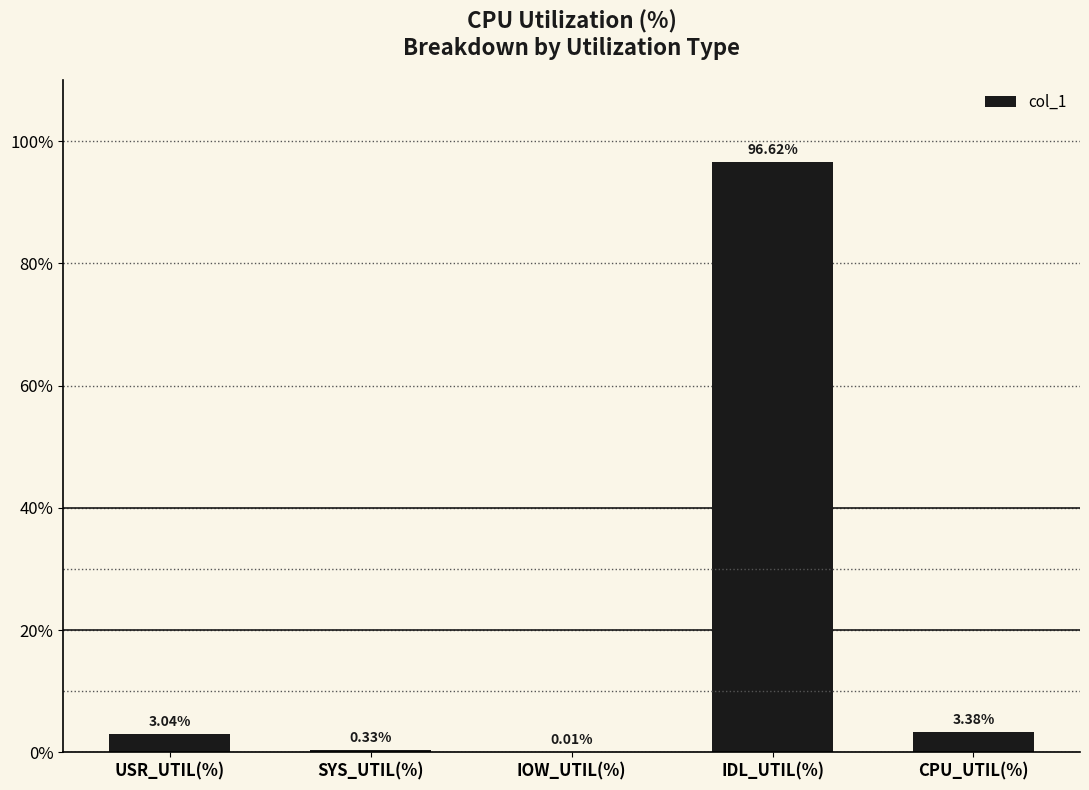

Are the bars grouped side by side (vs. stacked)?

No